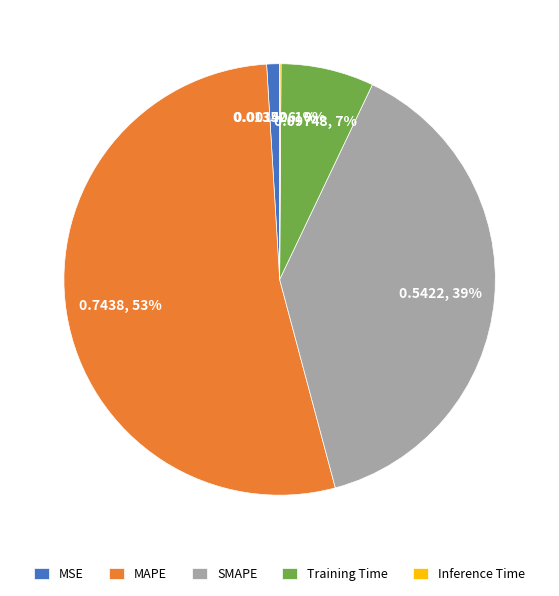

To the nearest percent, what portion does SMAPE represent?

39%